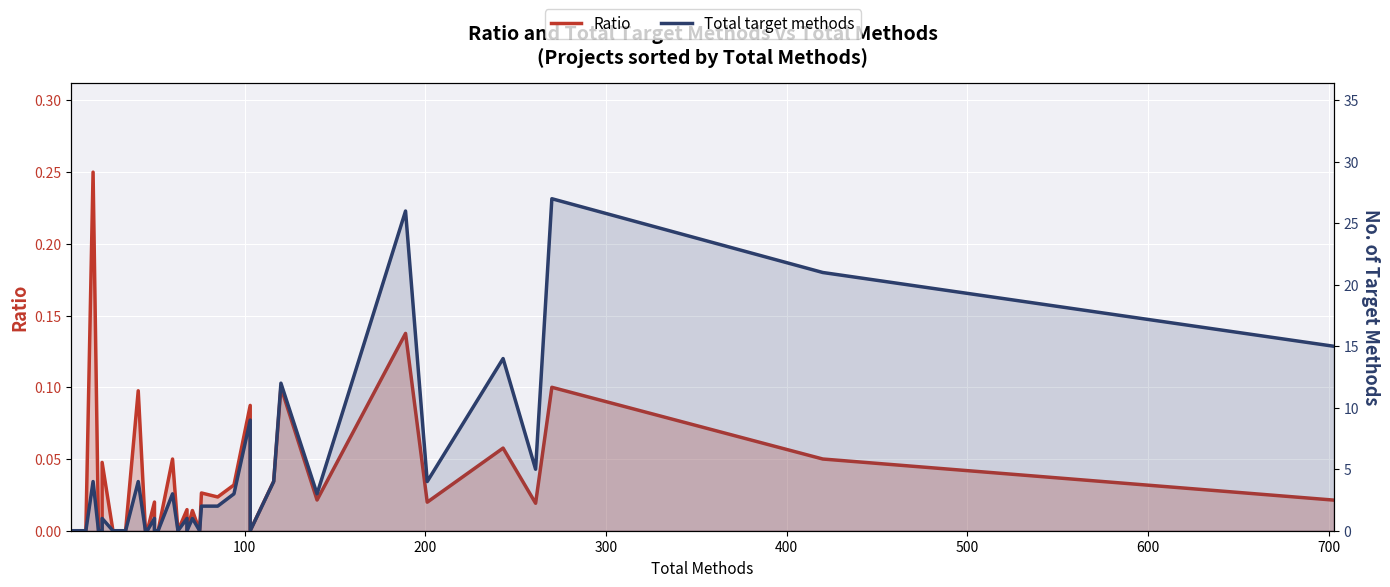

True or false: Total target methods has more than 1 points higher than both neighbors.

True